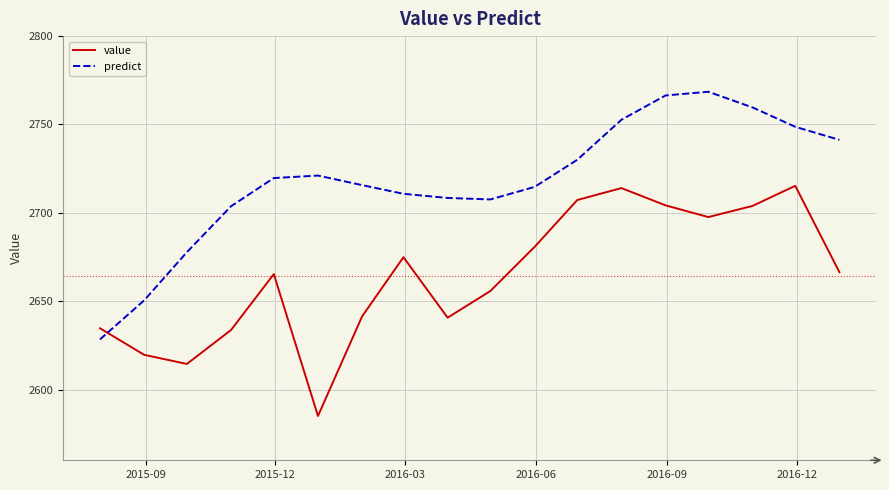

Which series has the largest total across all categories?

predict